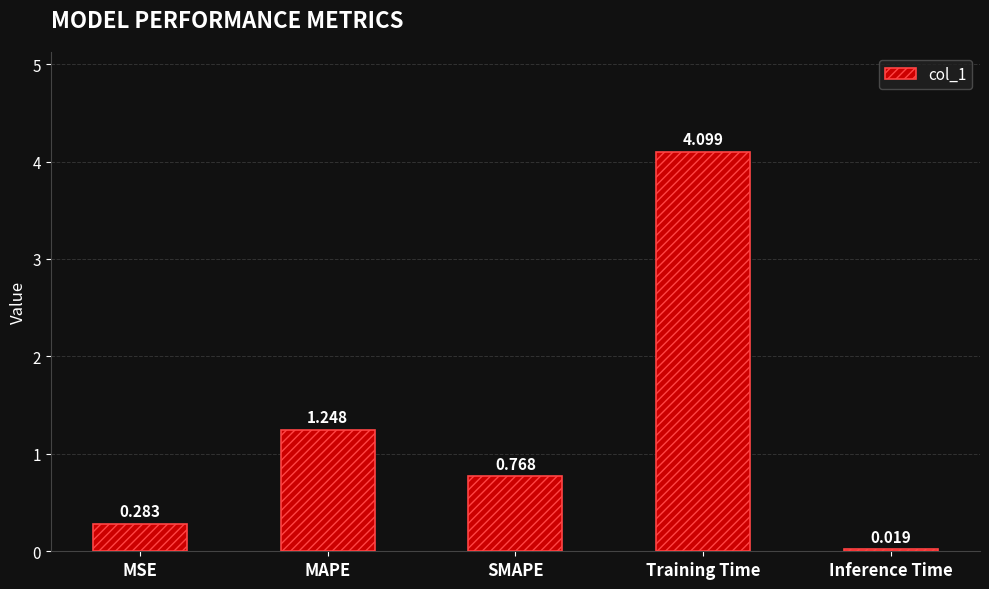

At which label is the value closest to 2?

MAPE